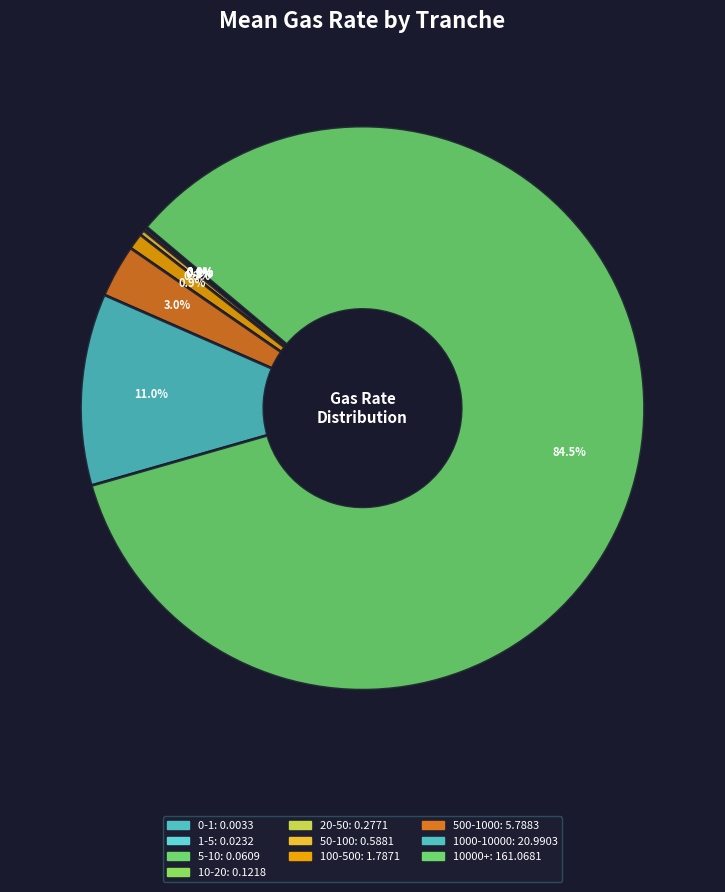

What is the largest slice in the pie chart?

10000+